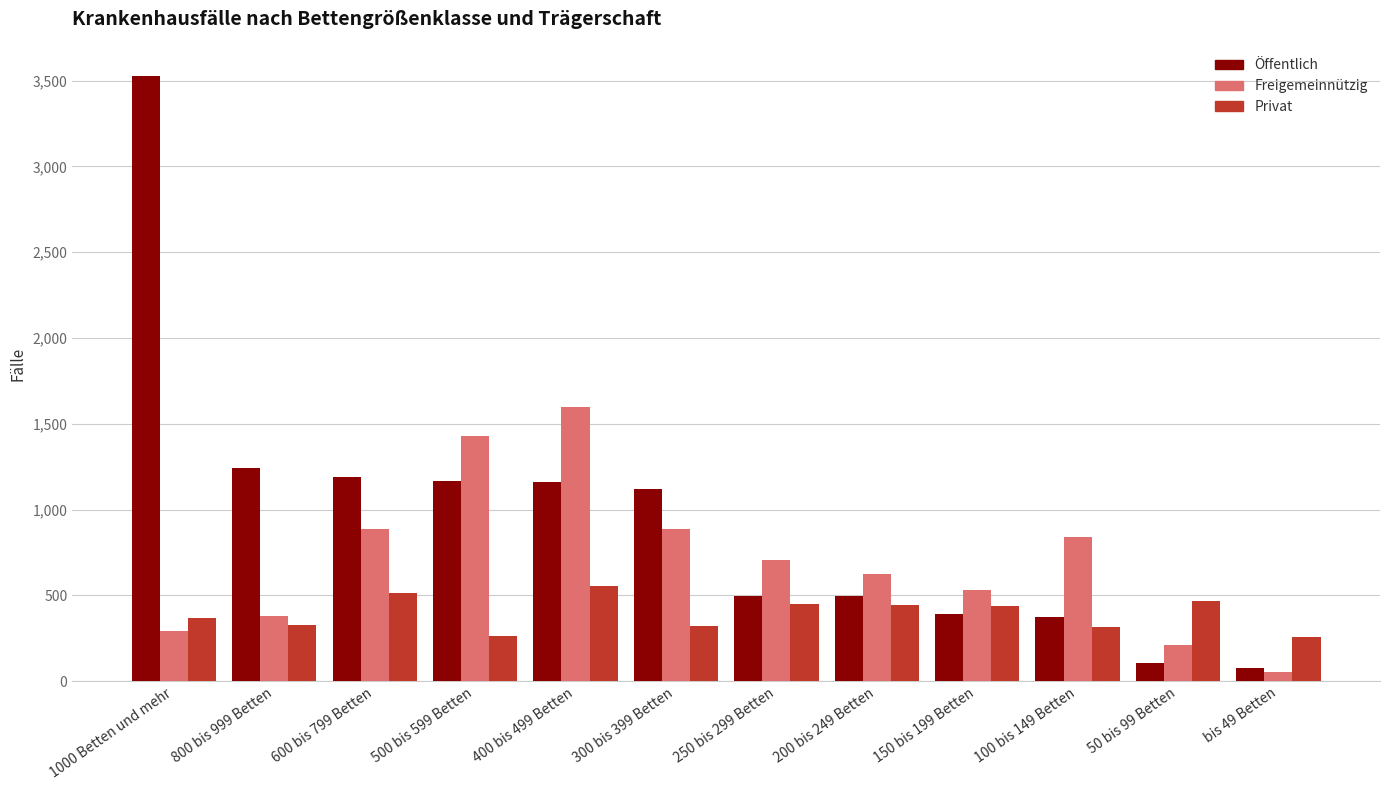

How many data points in Privat are less than 440?

6